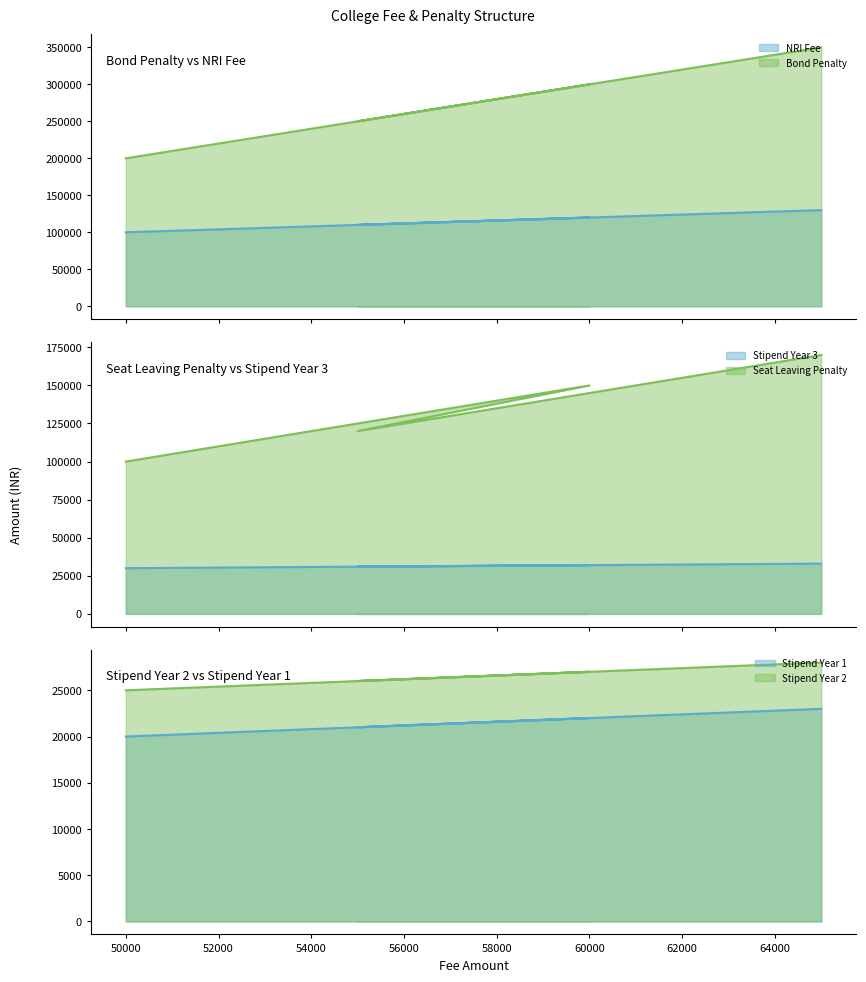

How many data points does each series have?

4